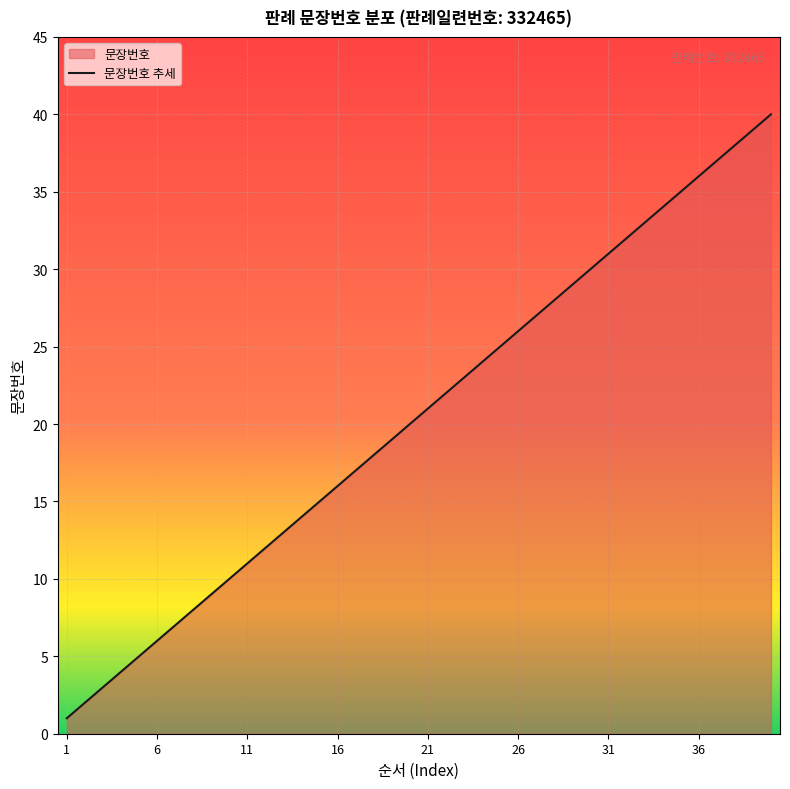

What is the greatest value displayed?

40